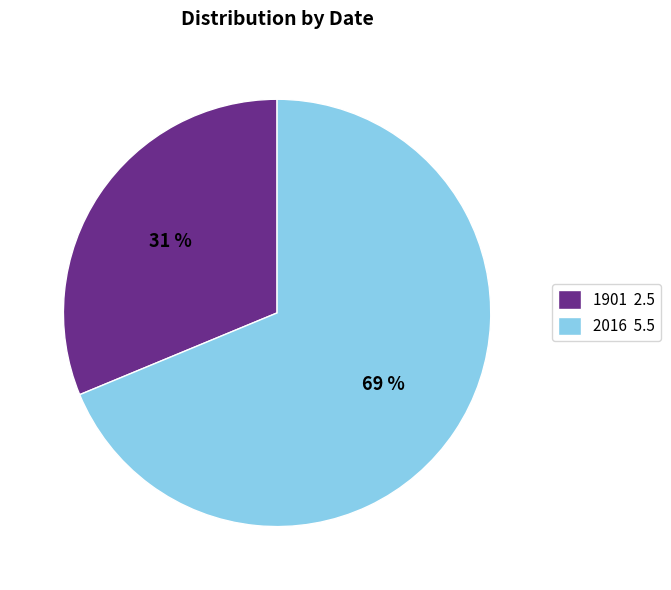

Count the number of slices in the pie.

2